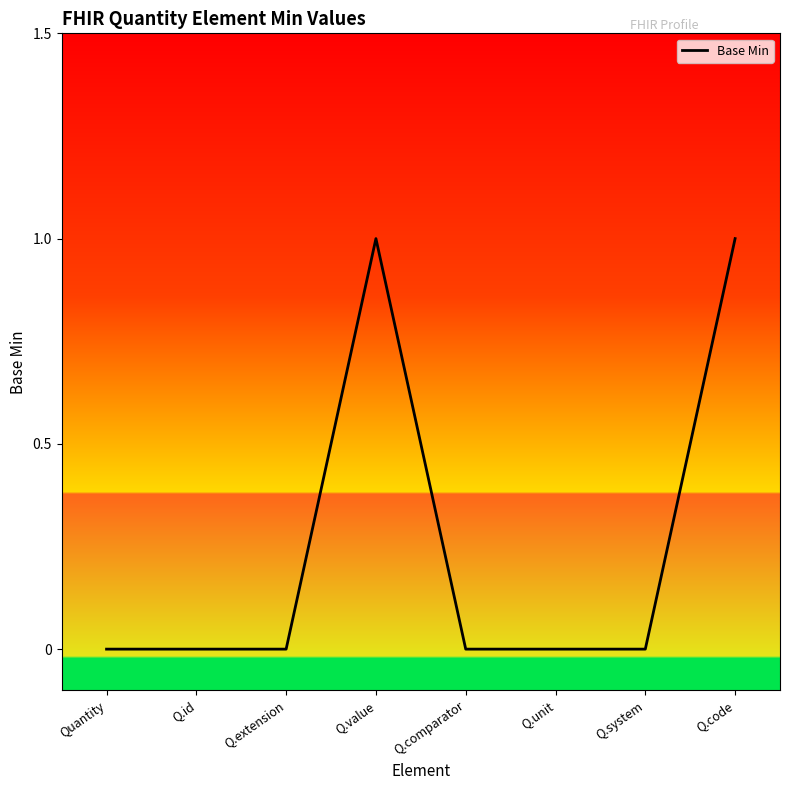

True or false: there are more than 0 points higher than both neighbors.

True